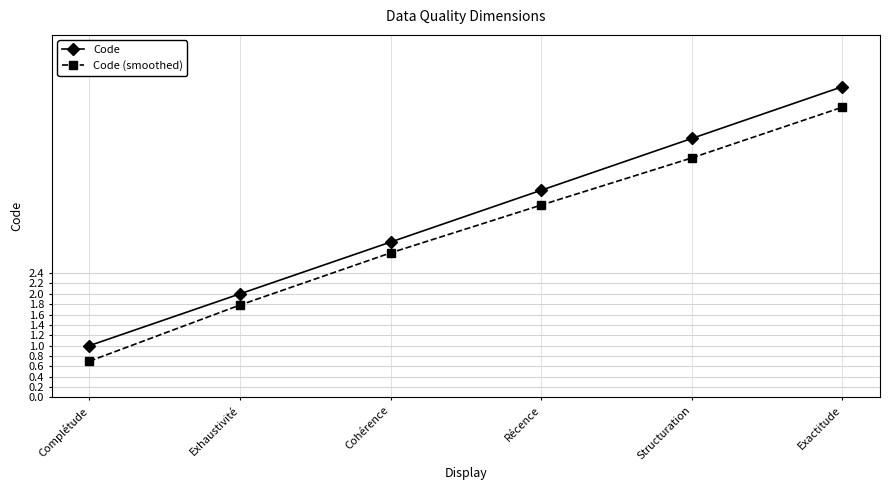

Which series has the largest total across all categories?

Code